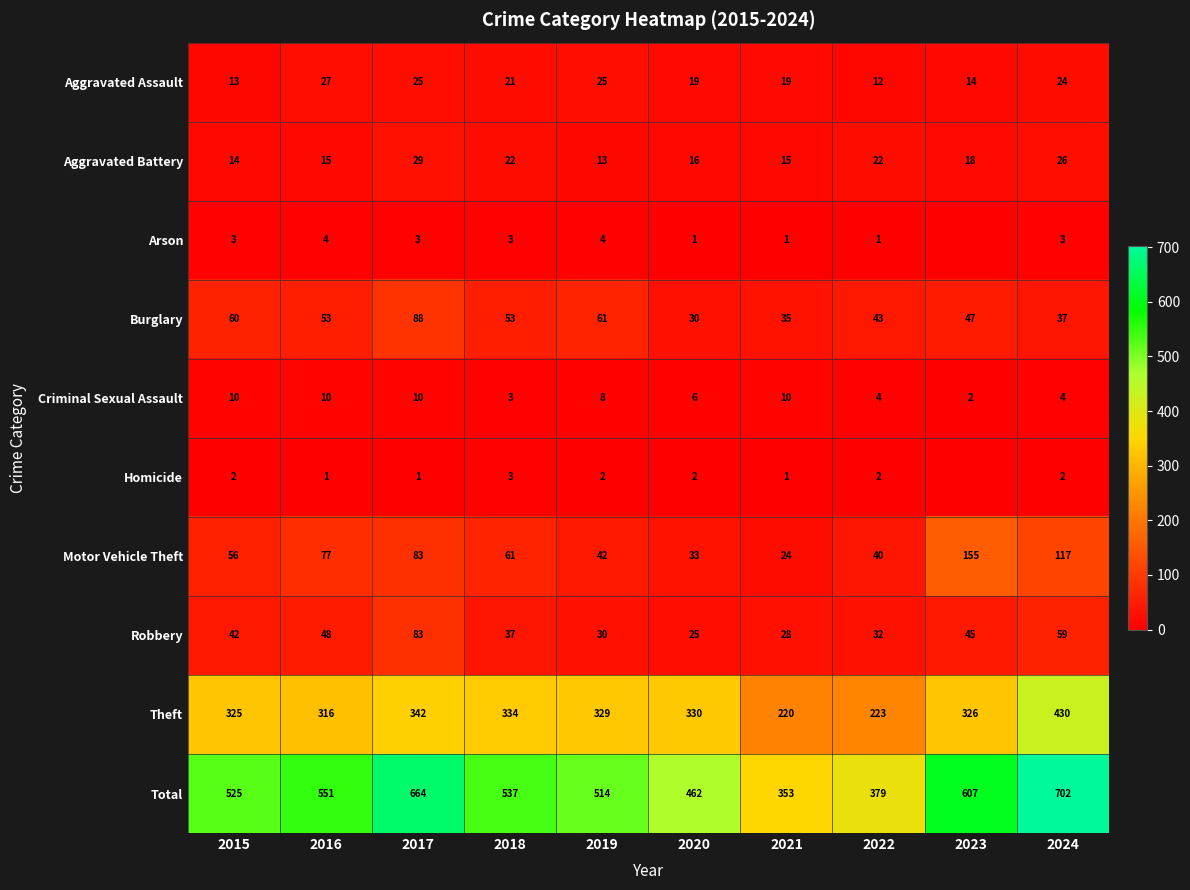

Which has a higher value, 2021 or 2023?

2021